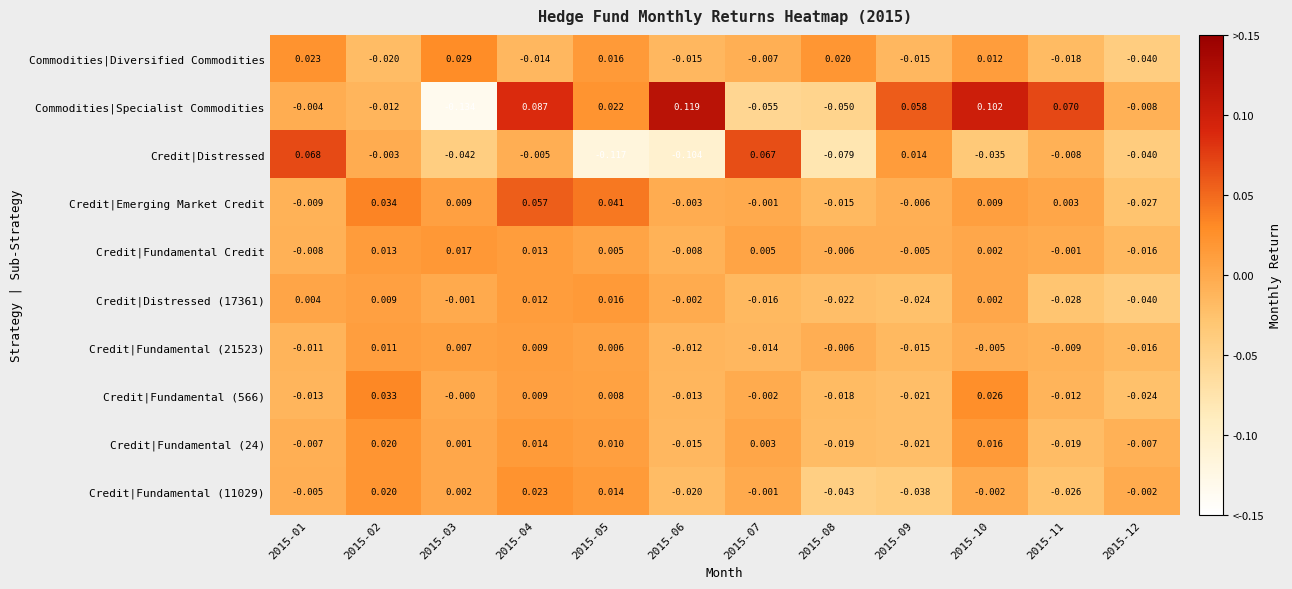

At how many categories does at least one series exceed 0?

11